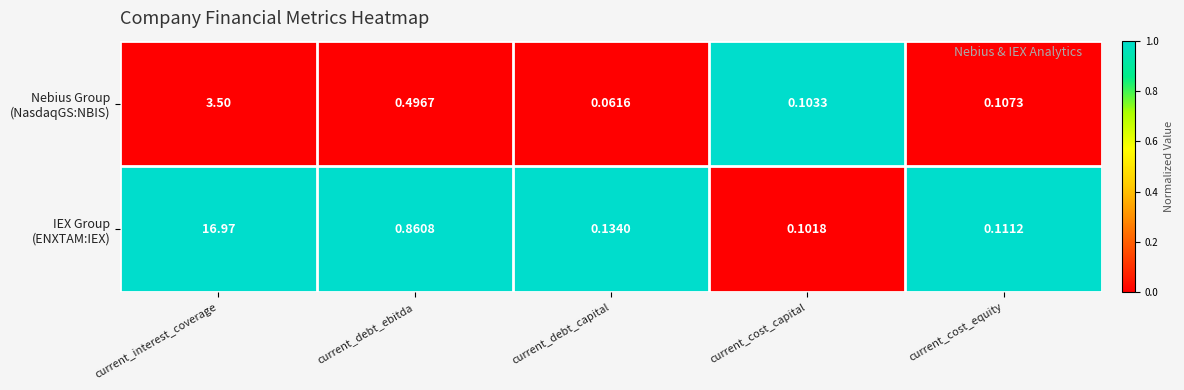

At which category is the sum across all series the highest?

current_interest_coverage